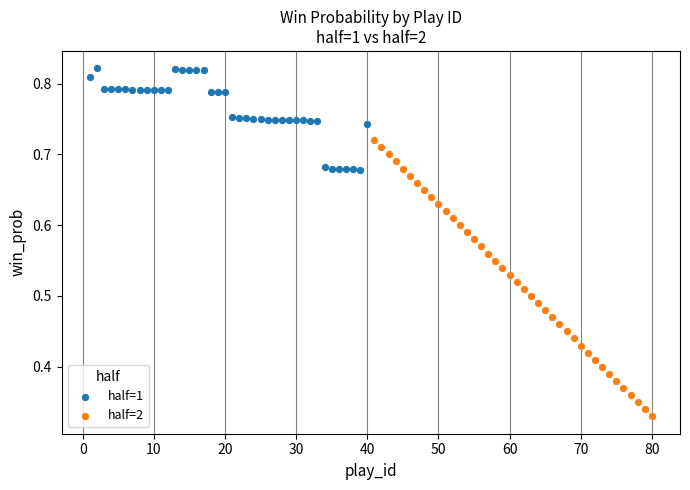

Which series reaches the maximum Y coordinate?

half=1